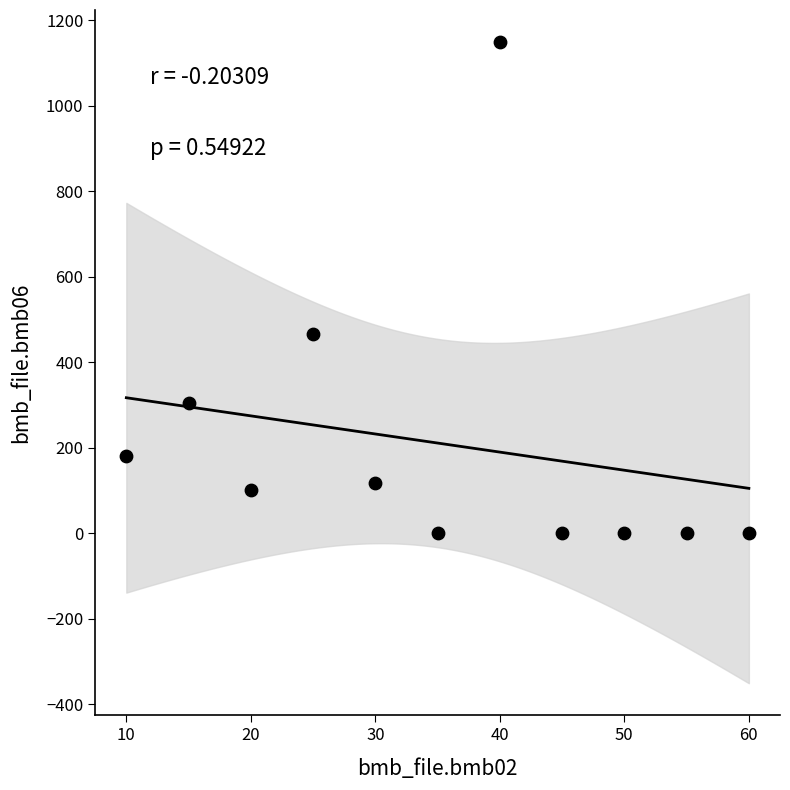

What is the range of X values (max minus min)?

50.0